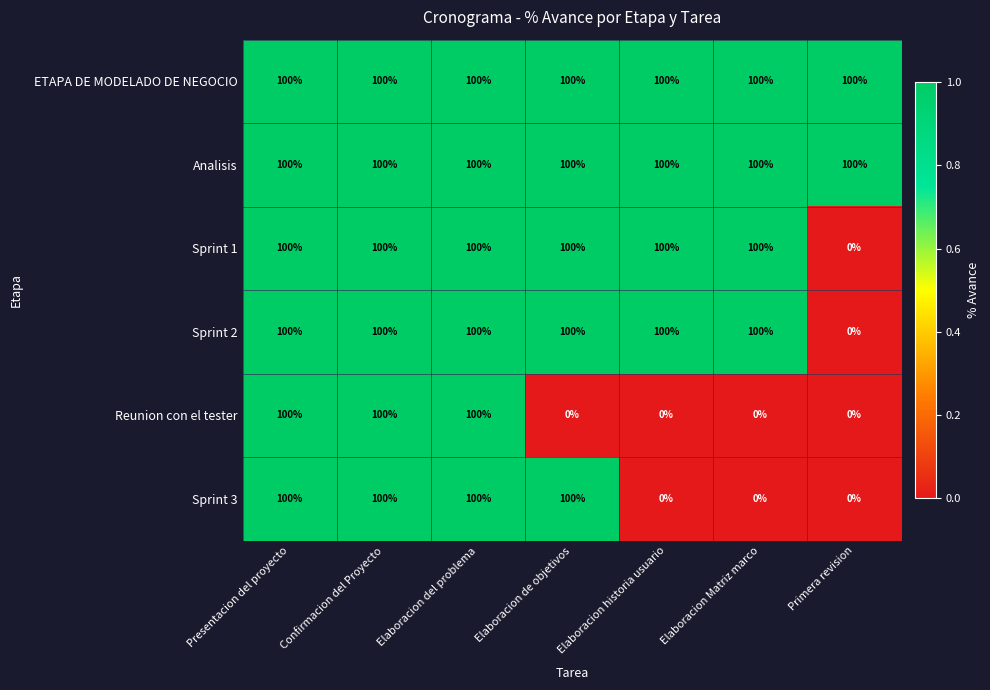

True or false: Sprint 3 has a value of 50 at Elaboracion Matriz marco.

False